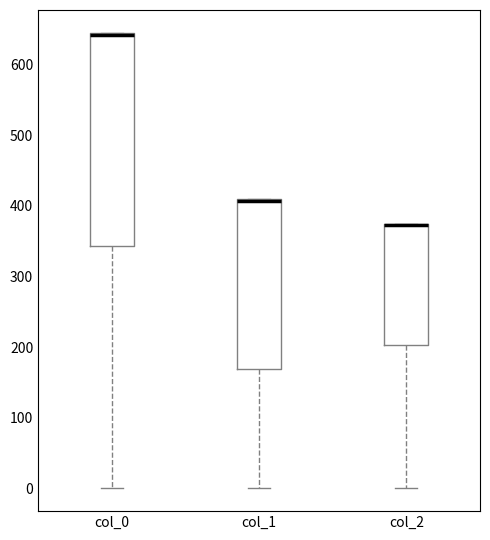

Where does the lower whisker of the box for col_2 end on the y-axis? The values are not printed on the chart, so give them approximately, as read against the axis.

0